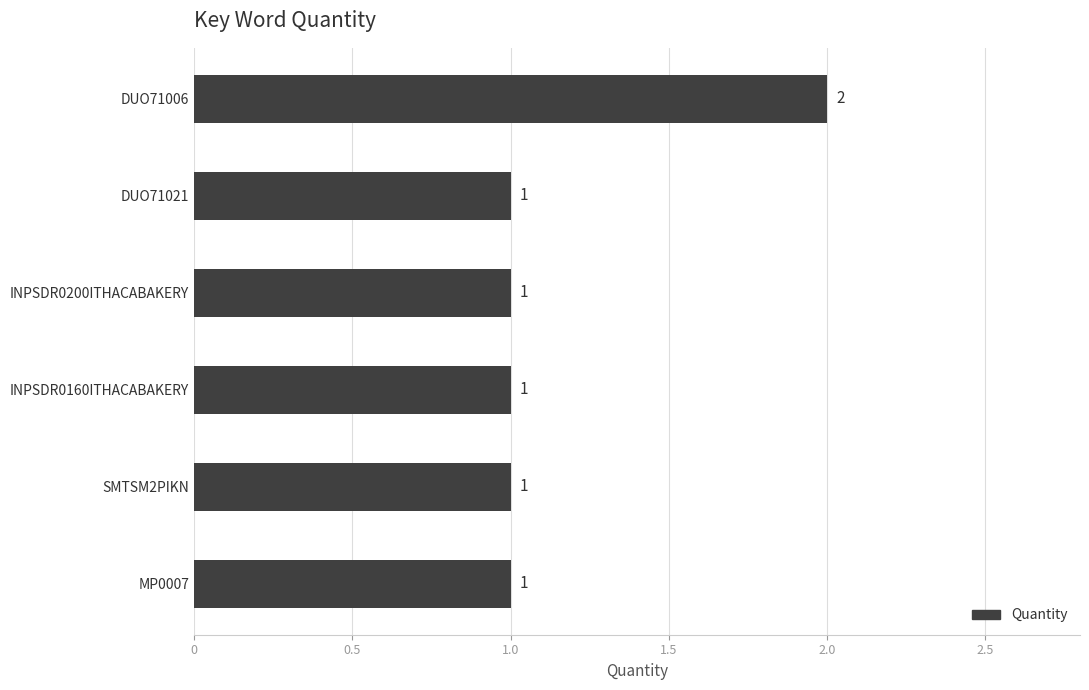

What is the ratio of the value at MP0007 to the value at INPSDR0200ITHACABAKERY?

1.0